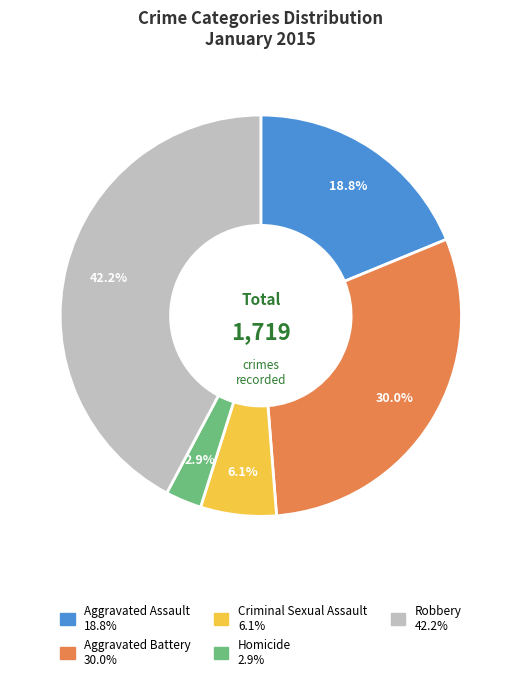

What is the smallest slice in the pie chart?

Homicide